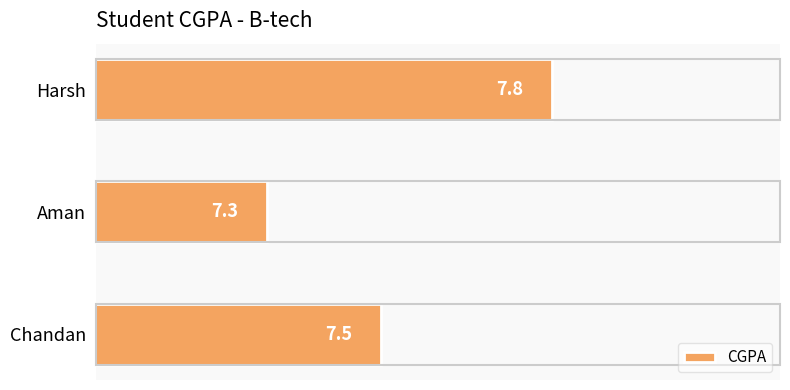

How many bars are there in total?

3